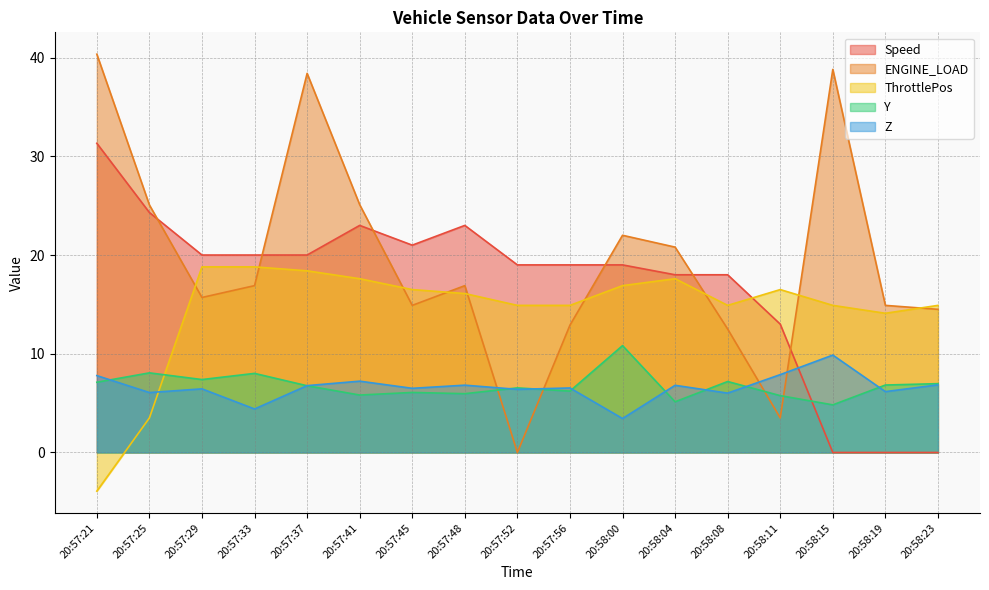

Reading left to right, transcribe all the data shown in this chart.

Speed: 20:57:21=31.3	20:57:25=24.3	20:57:29=20.0	20:57:33=20.0	20:57:37=20.0	20:57:41=23.0	20:57:45=21.0	20:57:48=23.0	20:57:52=19.0	20:57:56=19.0	20:58:00=19.0	20:58:04=18.0	20:58:08=18.0	20:58:11=13.0	20:58:15=0.0	20:58:19=0.0	20:58:23=0.0
ENGINE_LOAD: 20:57:21=40.3	20:57:25=25.1	20:57:29=15.7	20:57:33=16.9	20:57:37=38.4	20:57:41=25.1	20:57:45=14.9	20:57:48=16.9	20:57:52=0.0	20:57:56=12.9	20:58:00=22.0	20:58:04=20.8	20:58:08=12.5	20:58:11=3.5	20:58:15=38.8	20:58:19=14.9	20:58:23=14.5
ThrottlePos: 20:57:21=-3.9	20:57:25=3.5	20:57:29=18.8	20:57:33=18.8	20:57:37=18.4	20:57:41=17.6	20:57:45=16.5	20:57:48=16.1	20:57:52=14.9	20:57:56=14.9	20:58:00=16.9	20:58:04=17.6	20:58:08=14.9	20:58:11=16.5	20:58:15=14.9	20:58:19=14.1	20:58:23=14.9
Y: 20:57:21=7.1	20:57:25=8.1	20:57:29=7.4	20:57:33=8.0	20:57:37=6.8	20:57:41=5.8	20:57:45=6.1	20:57:48=6.0	20:57:52=6.5	20:57:56=6.2	20:58:00=10.8	20:58:04=5.1	20:58:08=7.2	20:58:11=5.8	20:58:15=4.8	20:58:19=6.8	20:58:23=7.0
Z: 20:57:21=7.8	20:57:25=6.1	20:57:29=6.4	20:57:33=4.4	20:57:37=6.8	20:57:41=7.2	20:57:45=6.5	20:57:48=6.8	20:57:52=6.4	20:57:56=6.5	20:58:00=3.4	20:58:04=6.8	20:58:08=6.0	20:58:11=7.9	20:58:15=9.9	20:58:19=6.2	20:58:23=6.9